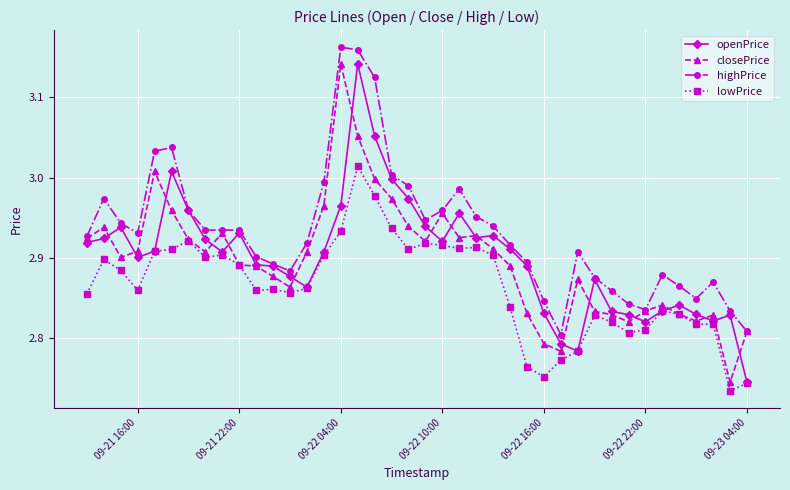

At how many categories does at least one series exceed 2?

40